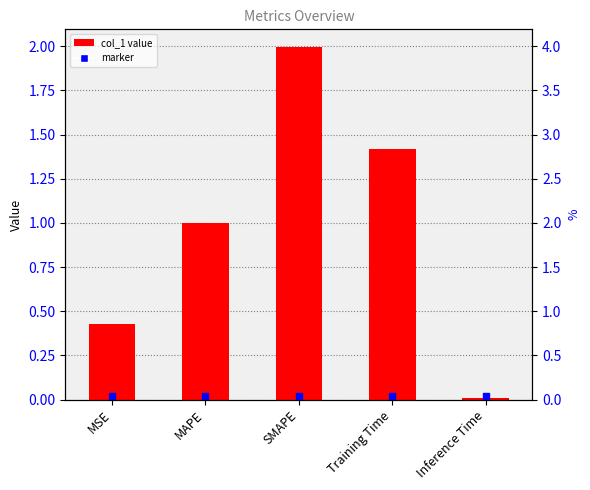

List the labels in order of value, largest first.

SMAPE, Training Time, MAPE, MSE, Inference Time